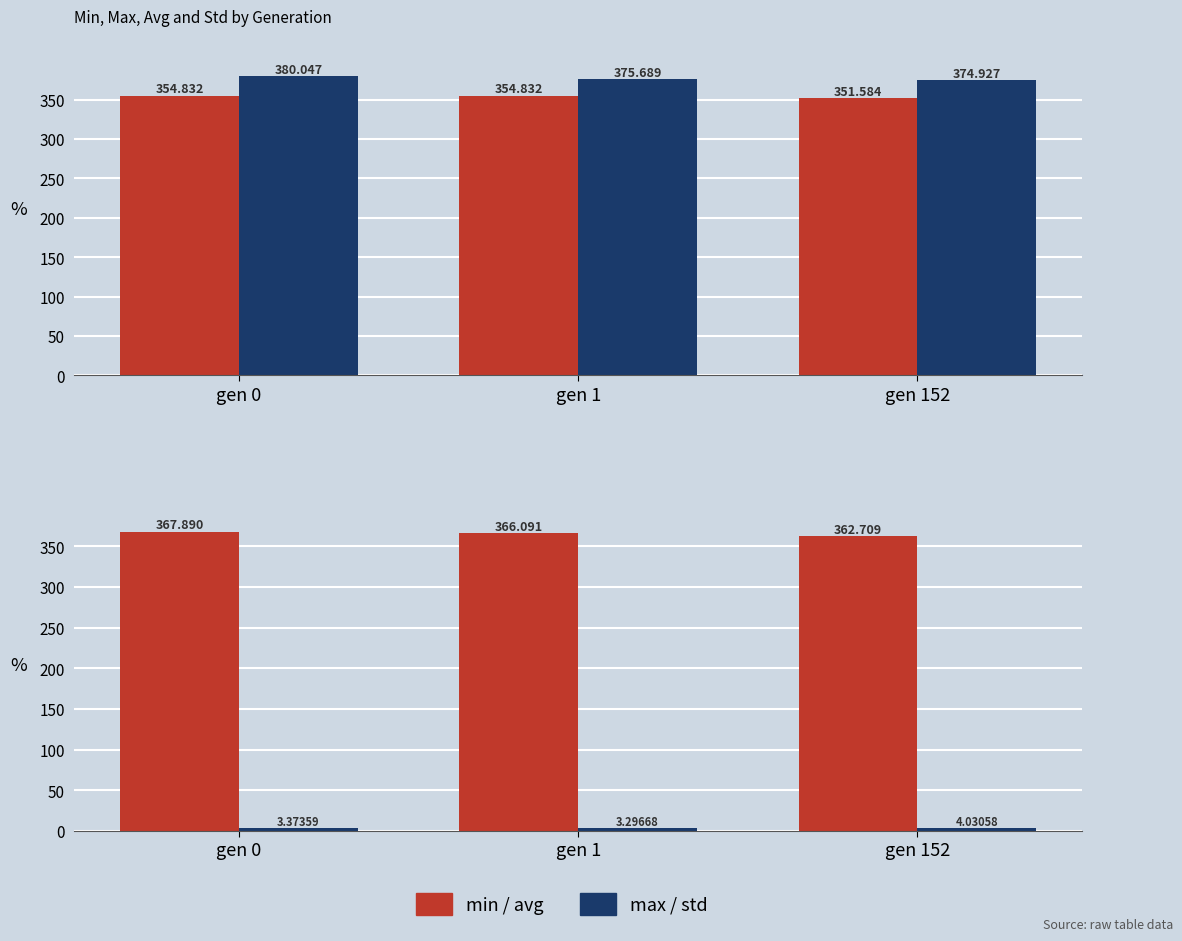

Which series has the largest total across all categories?

max